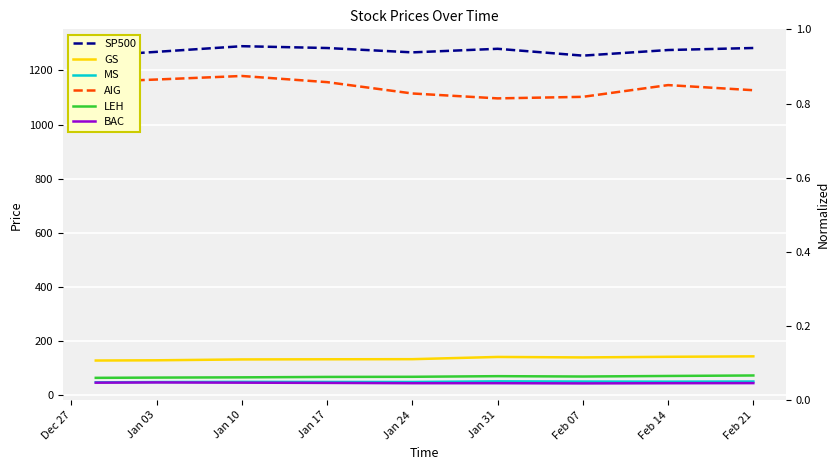

What is the label of the 1st point from the left?

Dec 27